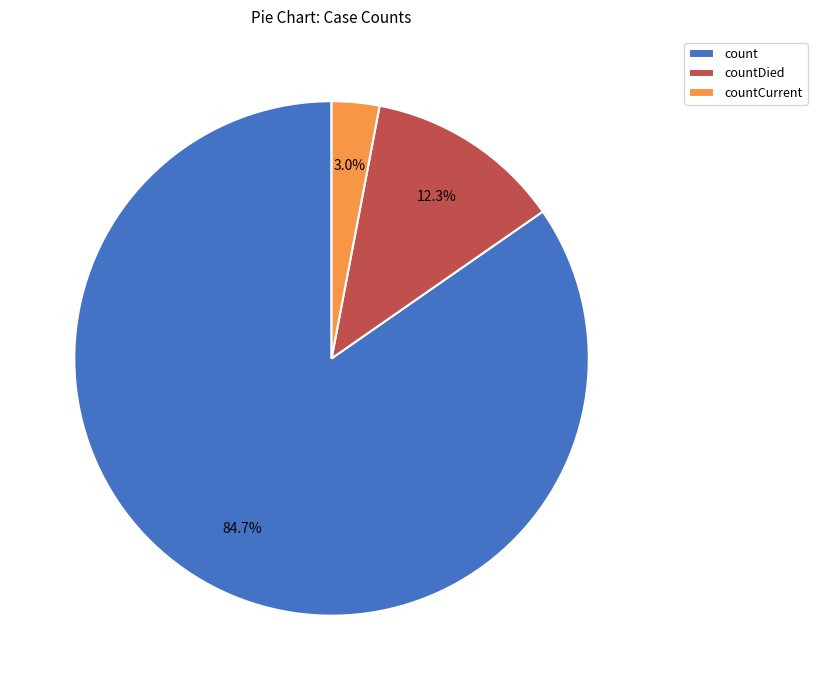

Rank the categories by value from lowest to highest.

countCurrent, countDied, count